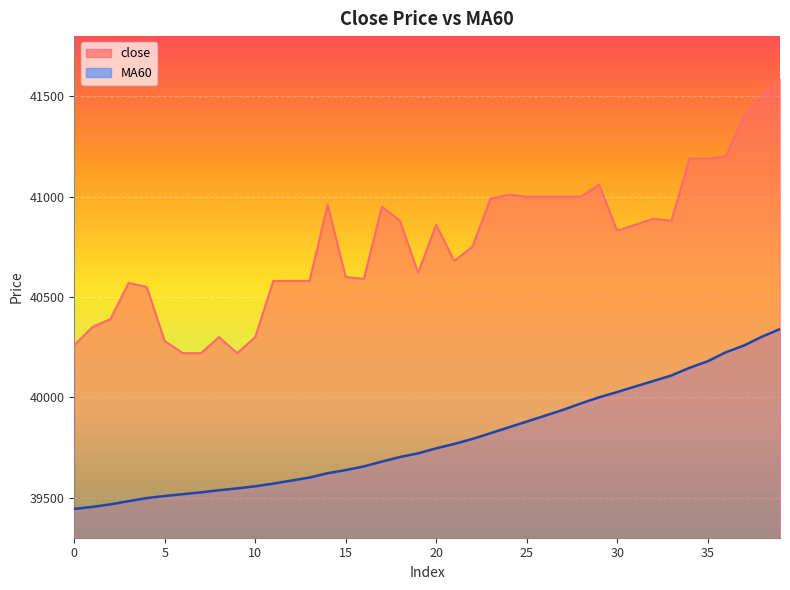

Is it true that MA60 equals 39526.2 at 7?

True